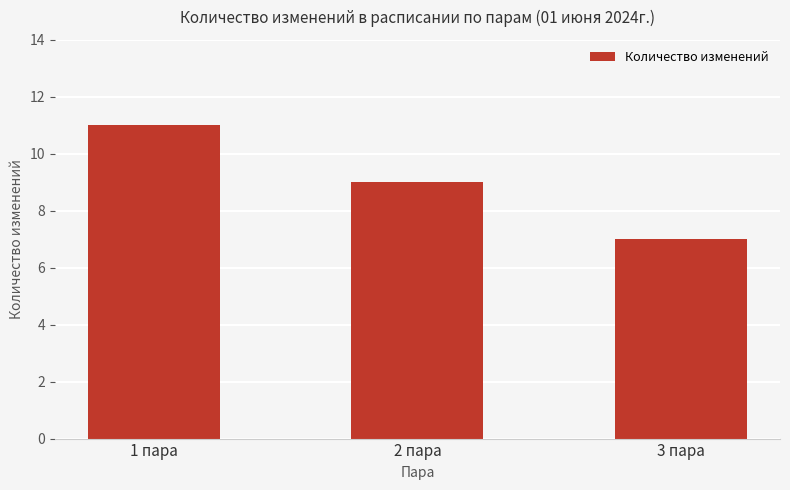

What is the label of the 3rd bar from the left?

3 пара